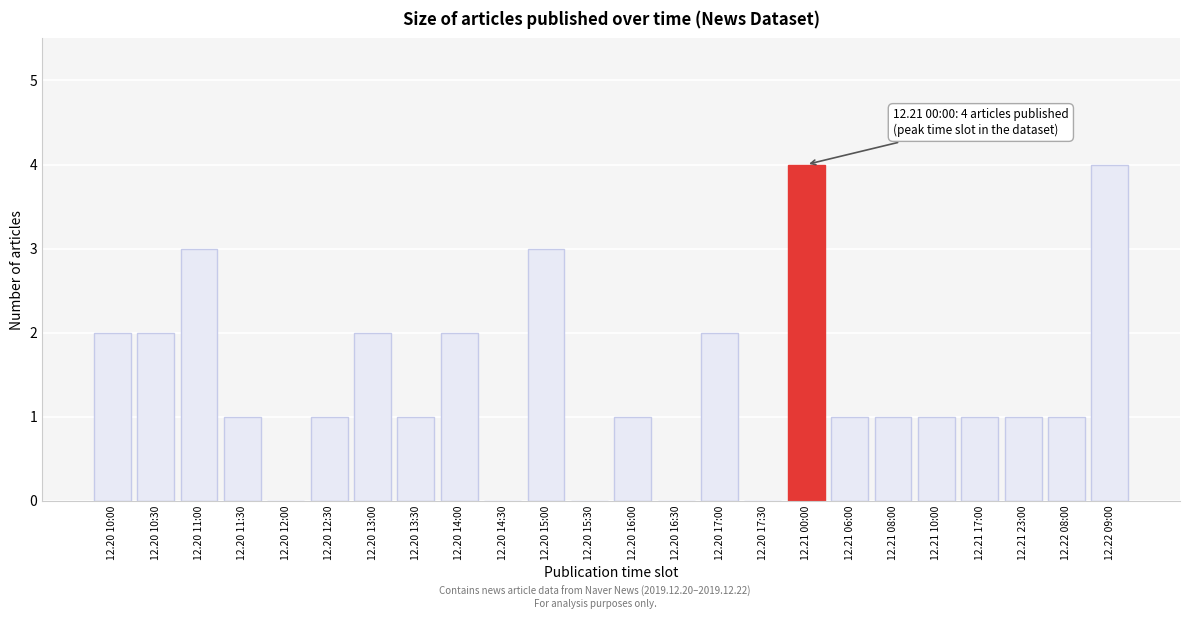

Reading right to left, transcribe all the data shown in this chart.

12.22 09:00=4	12.22 08:00=1	12.21 23:00=1	12.21 17:00=1	12.21 10:00=1	12.21 08:00=1	12.21 06:00=1	12.21 00:00=4	12.20 17:30=0	12.20 17:00=2	12.20 16:30=0	12.20 16:00=1	12.20 15:30=0	12.20 15:00=3	12.20 14:30=0	12.20 14:00=2	12.20 13:30=1	12.20 13:00=2	12.20 12:30=1	12.20 12:00=0	12.20 11:30=1	12.20 11:00=3	12.20 10:30=2	12.20 10:00=2